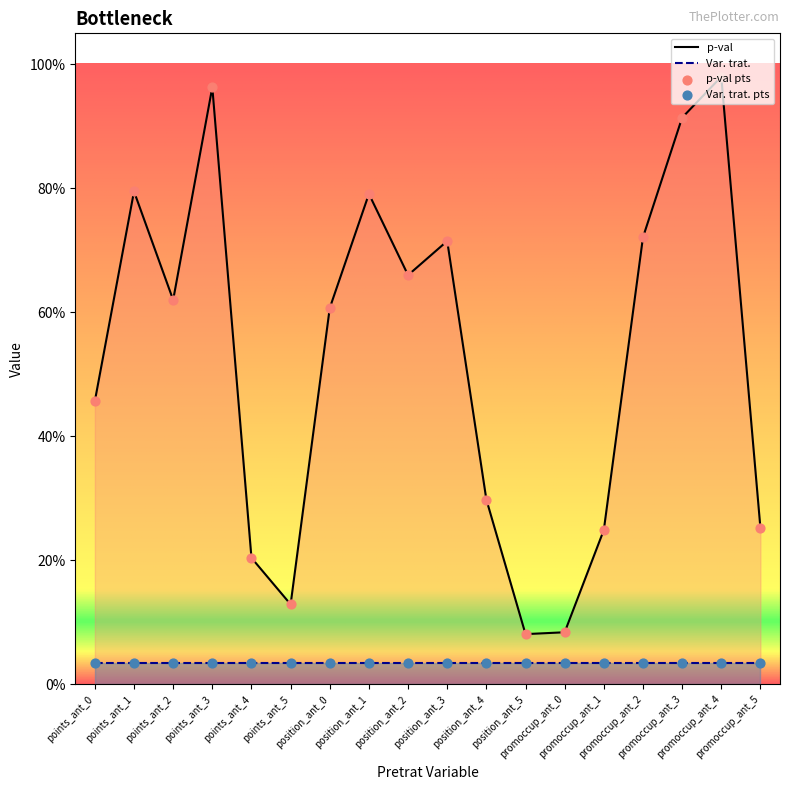

Which has a higher value, points_ant_2 or promoccup_ant_0?

points_ant_2